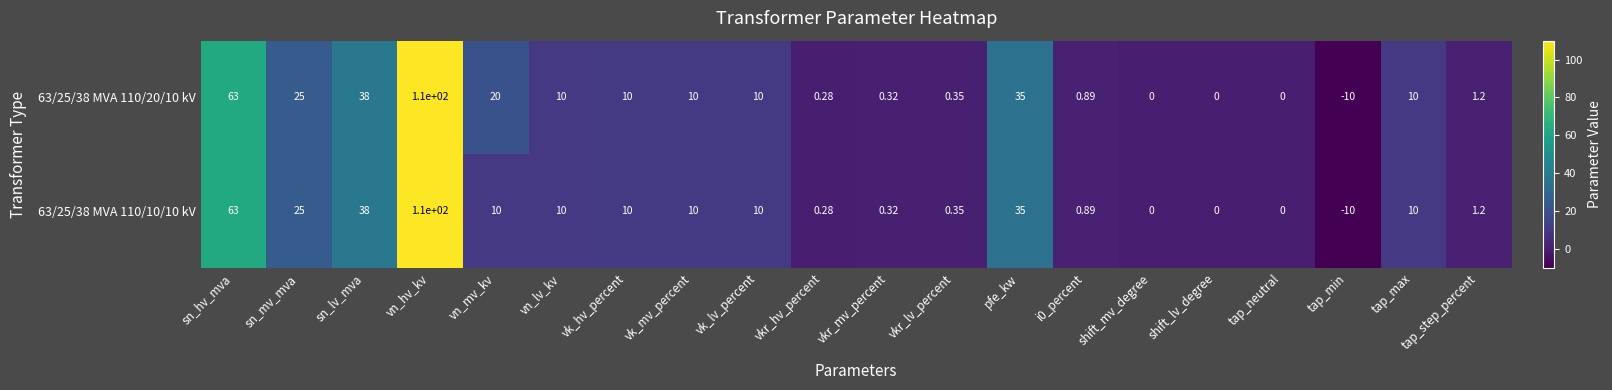

Which category has the highest value in the 63/25/38 MVA 110/10/10 kV series?

vn_hv_kv